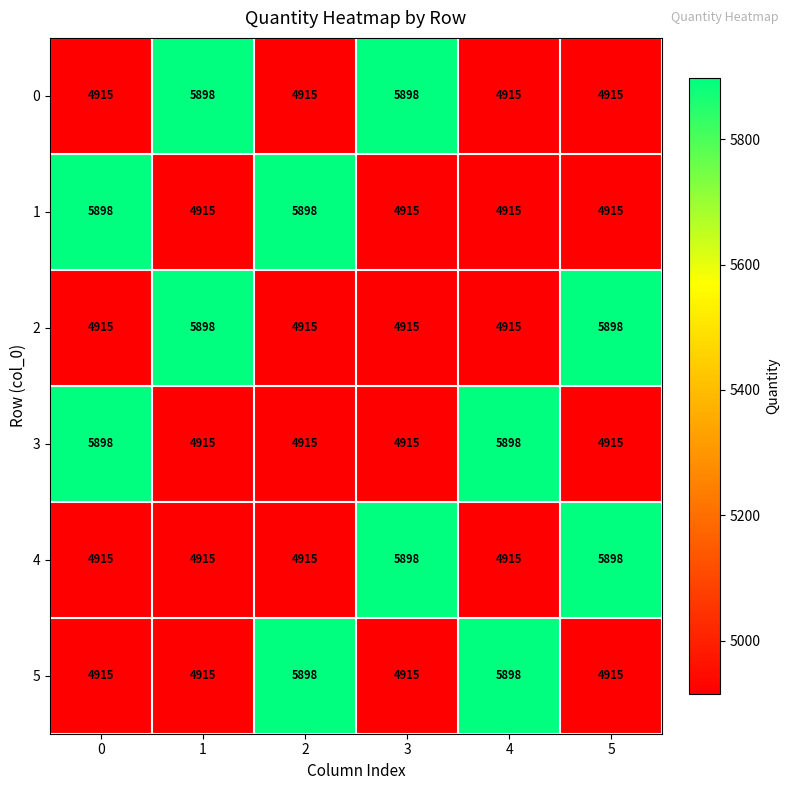

Is the value of 5 at 1 greater than the value of 0 at 1?

No